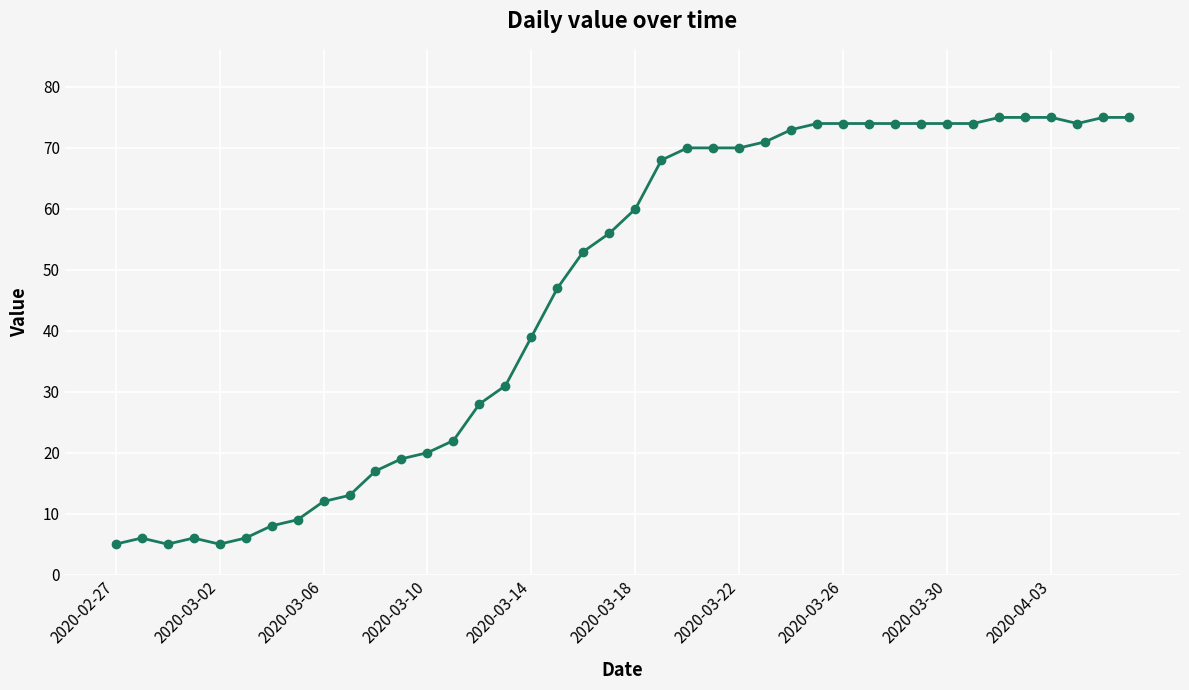

What is the average value?

46